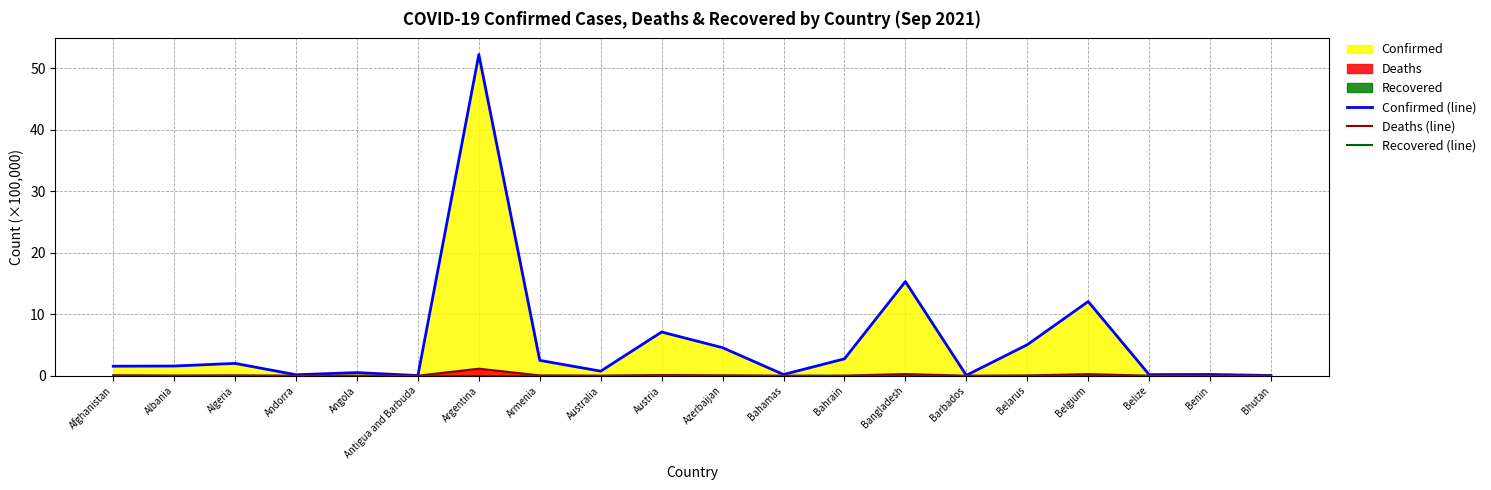

At how many categories does at least one series exceed 15?

2